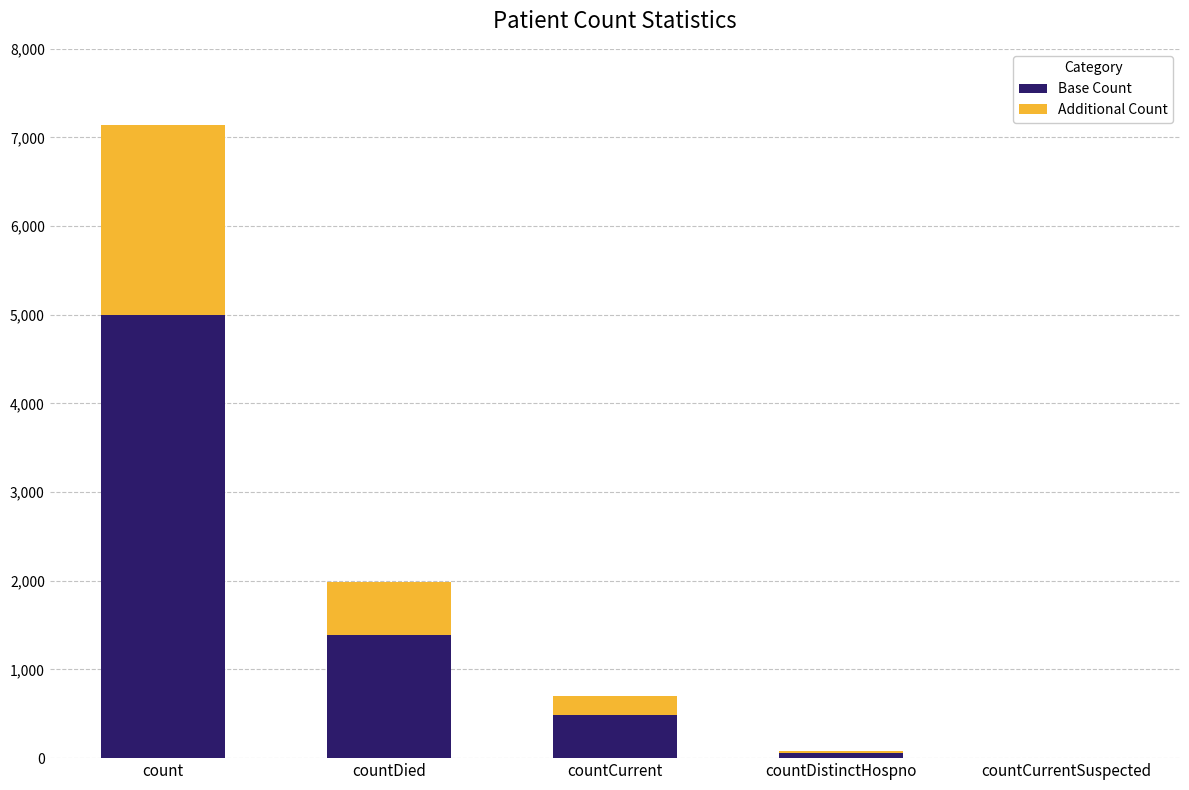

Which category has the highest value in the Base Count series?

count